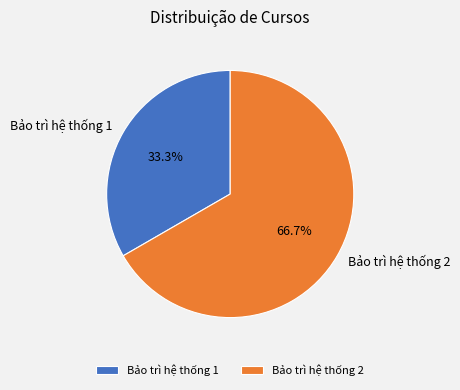

To the nearest percent, what is the difference between the largest and smallest slice percentages?

33%